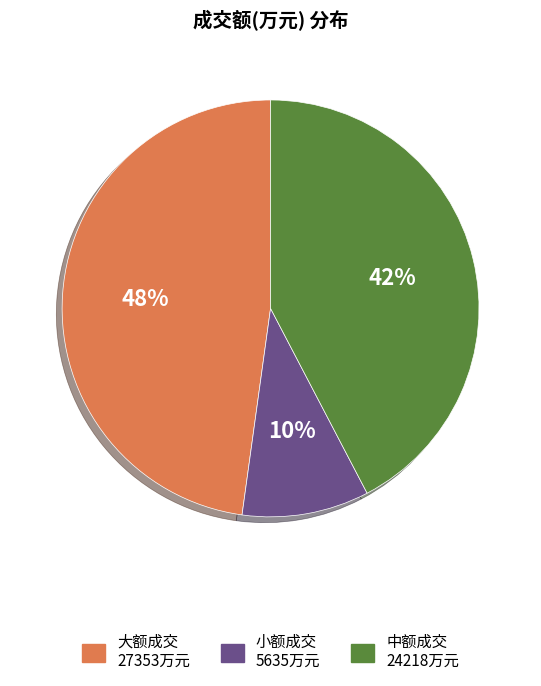

Does any single category account for the majority?

No